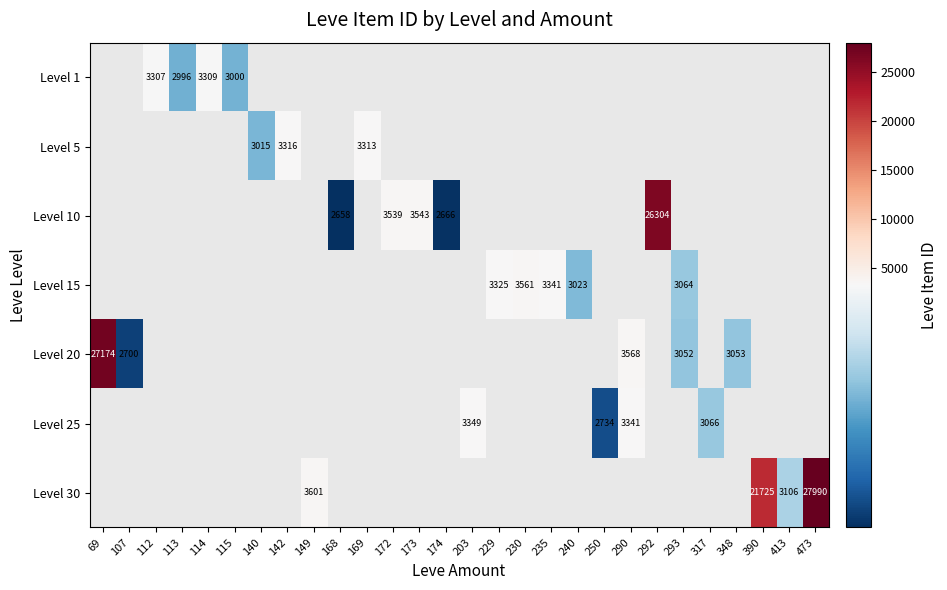

What is the lowest value of the Level 20 series?

2700.0